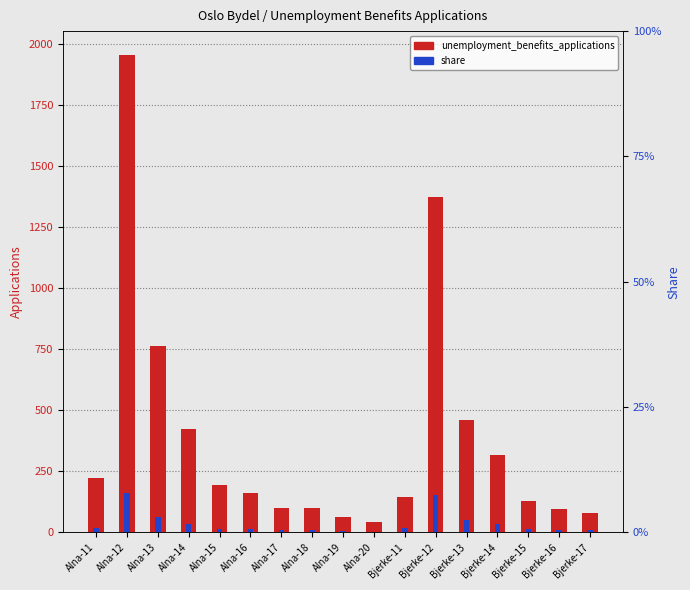

Rank the series by their maximum value, from lowest to highest.

share, unemployment_benefits_applications